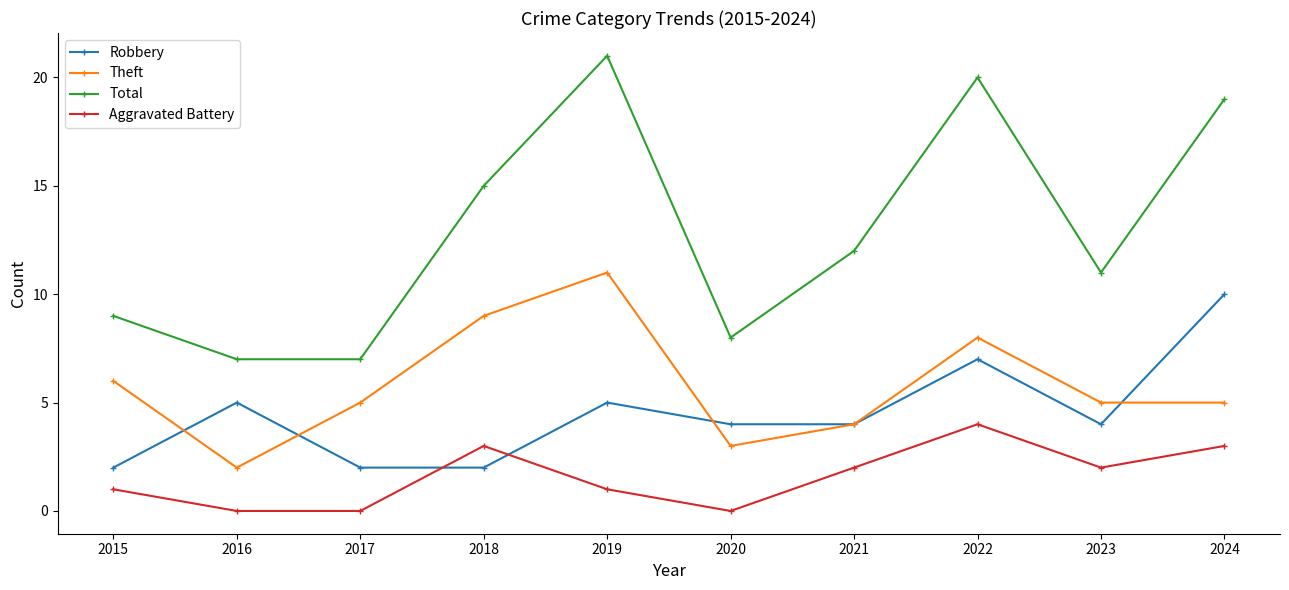

True or false: Robbery and Aggravated Battery intersect in this chart.

True